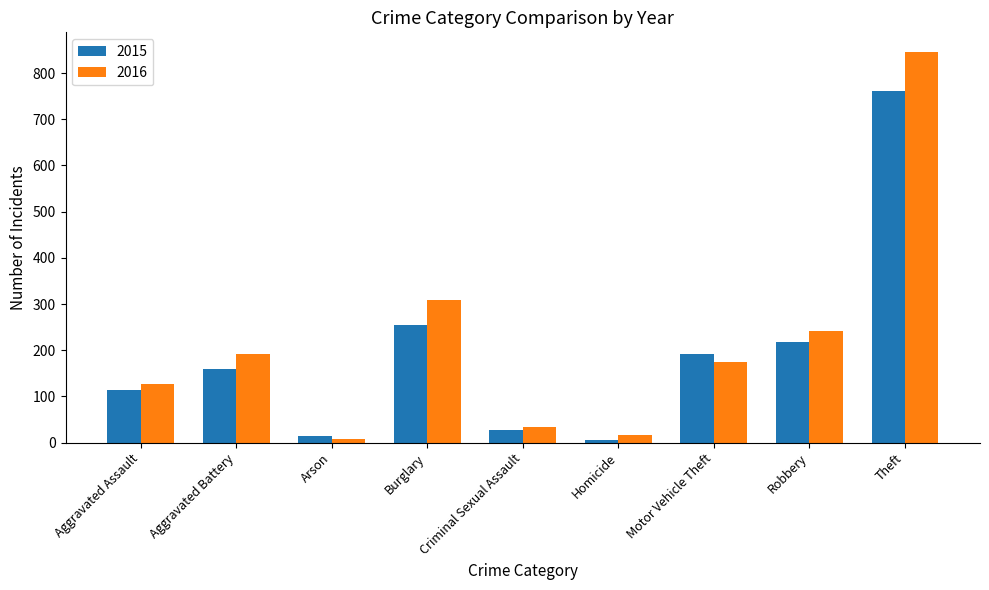

What position from the right is Motor Vehicle Theft?

3